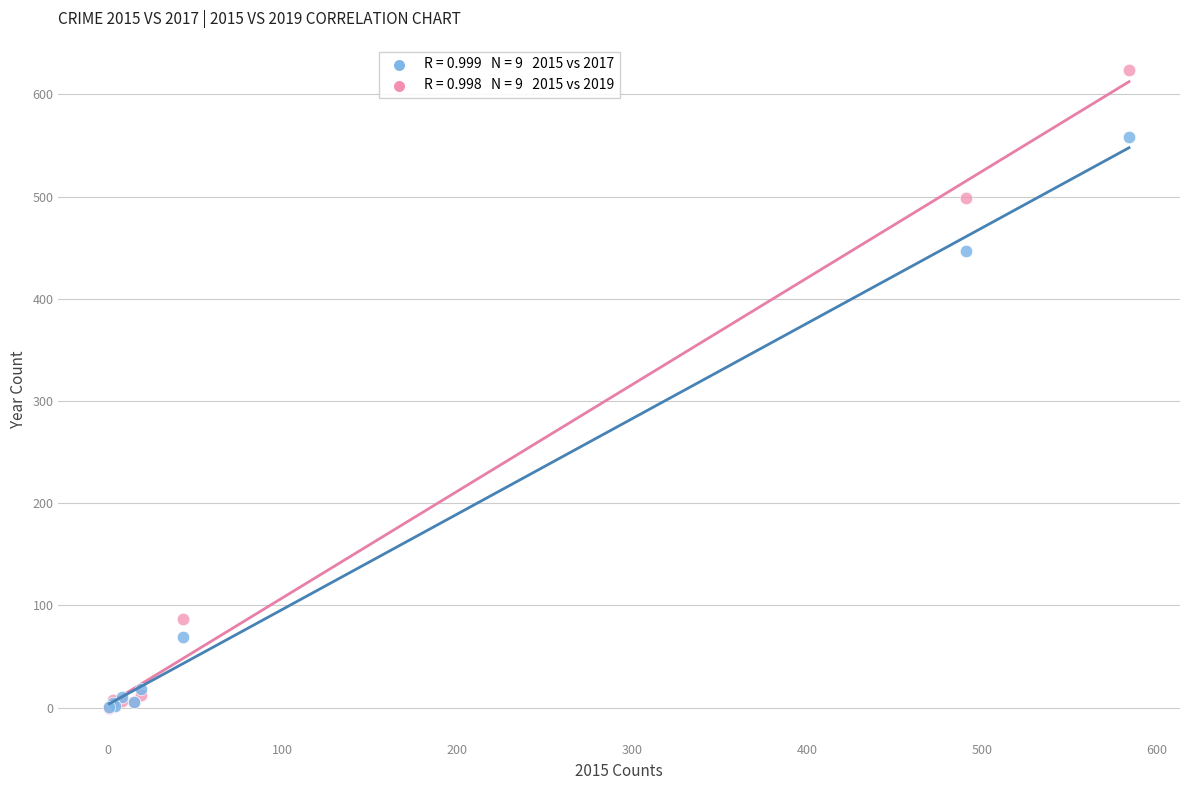

Across all series, what Y value is closest to 312?

447